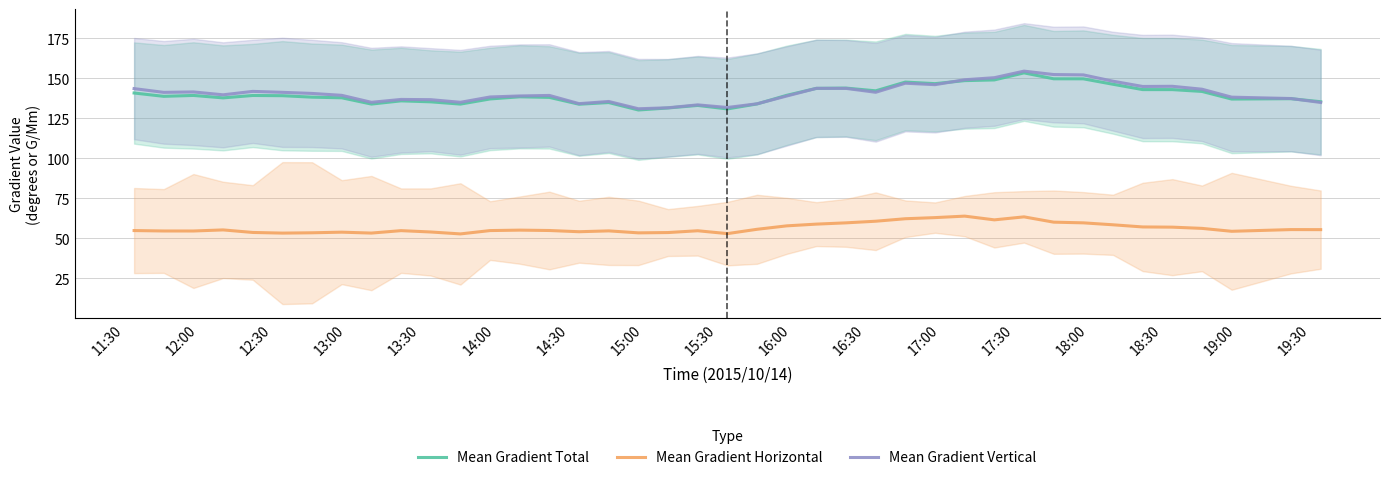

True or false: Mean Gradient Total and Mean Gradient Horizontal cross at least once.

False